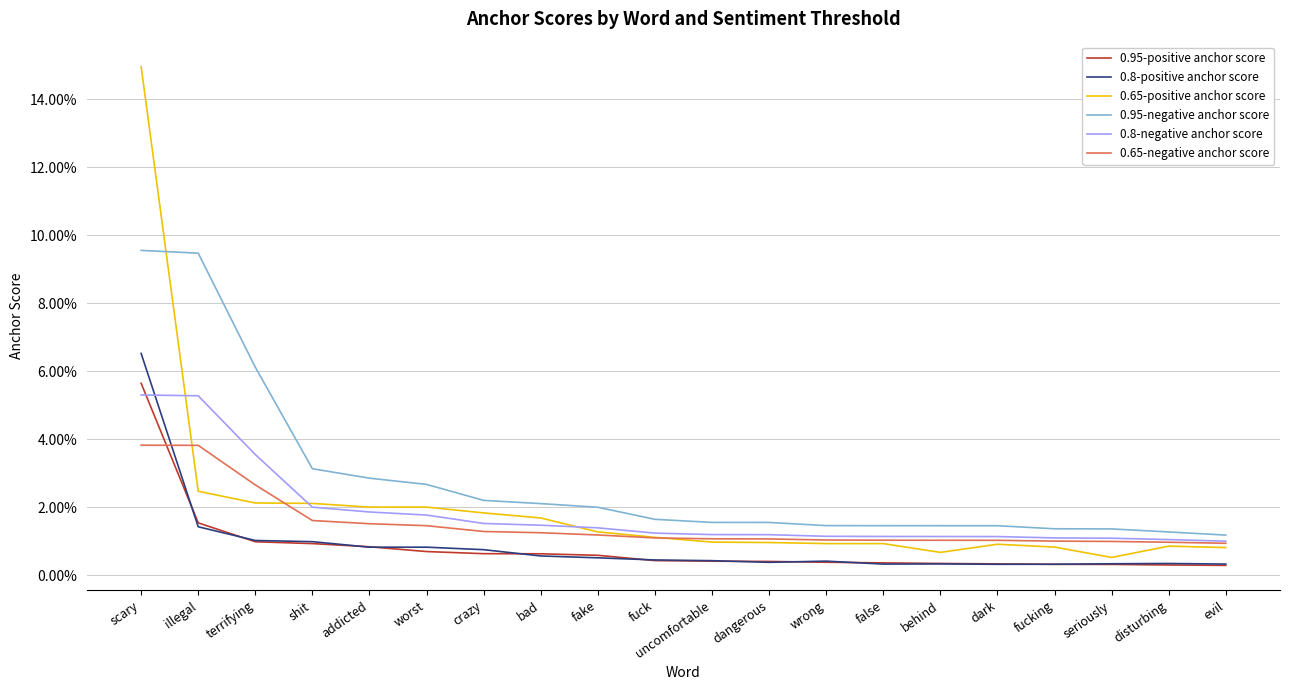

Does the chart display data point markers on the line(s)?

No